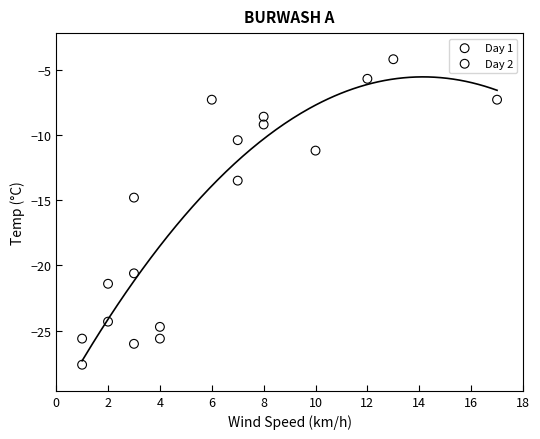

Which series reaches the maximum Y coordinate?

Day 2